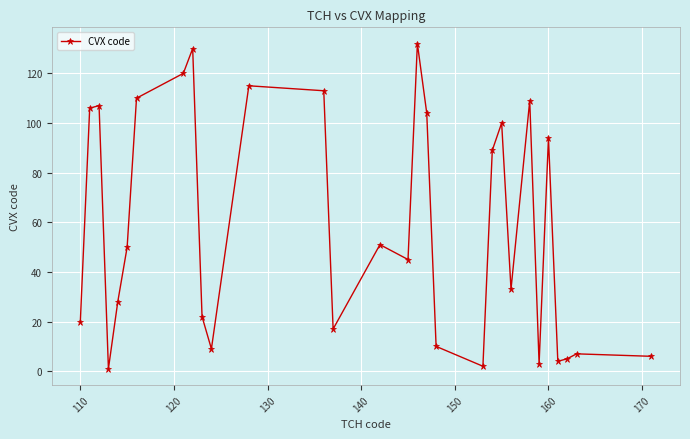

What is the difference between the maximum and minimum values?

131